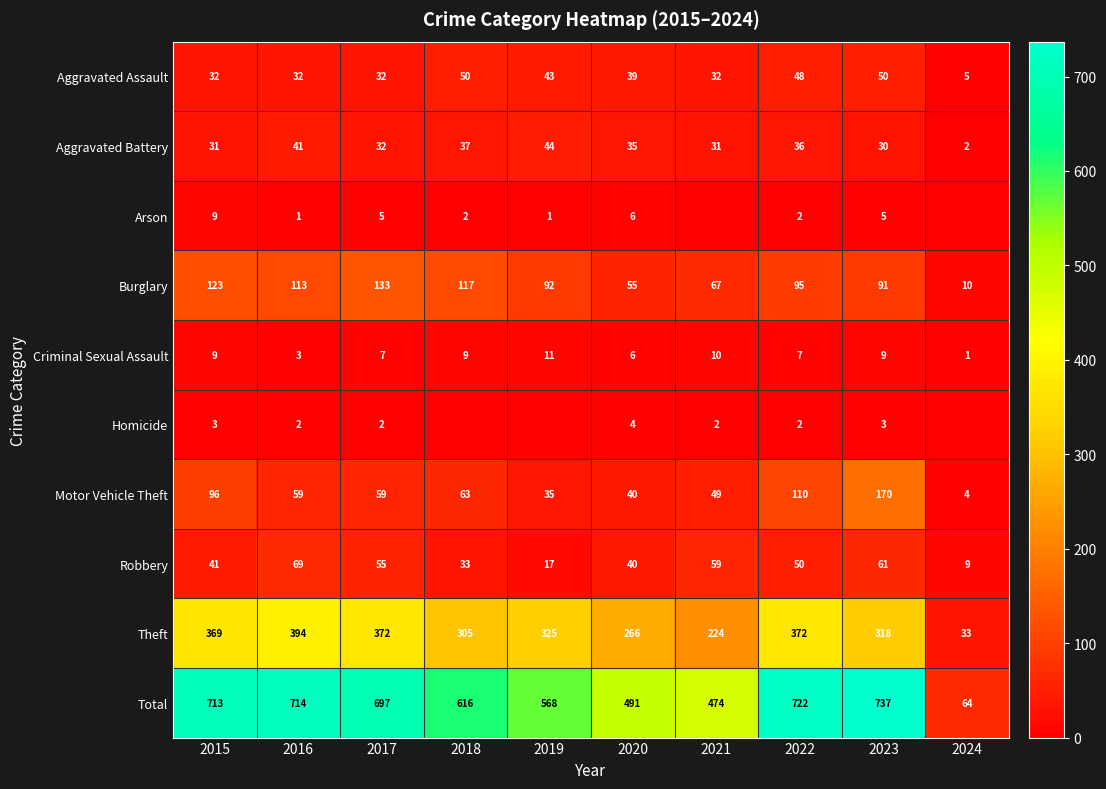

What is the sum of all Aggravated Battery values?

319